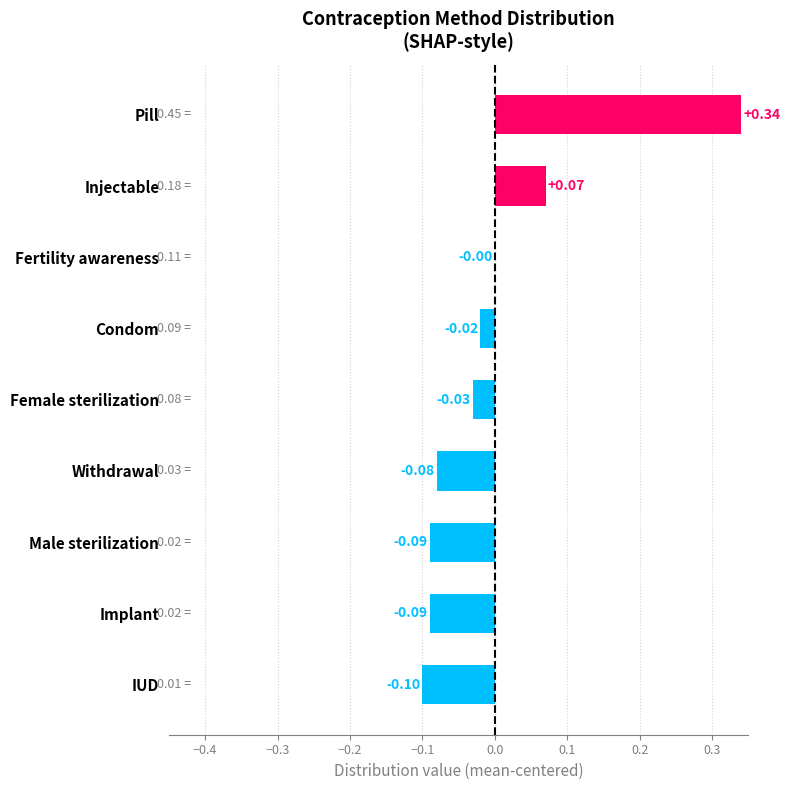

At which category does the chart reach its peak across all series?

Pill